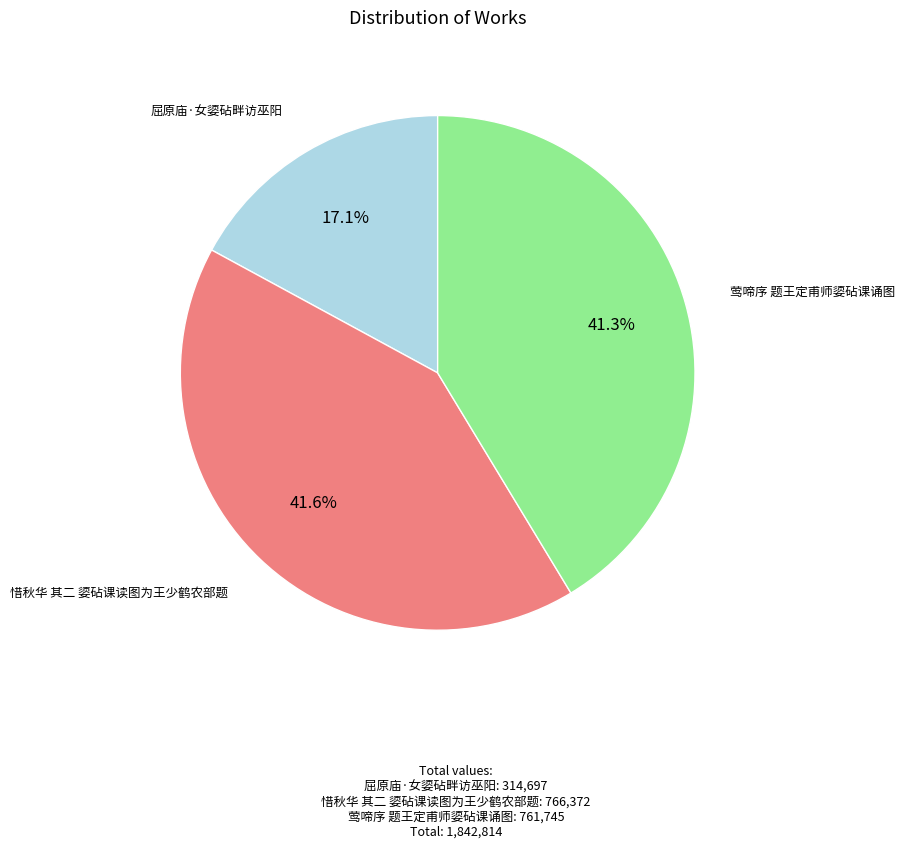

To the nearest percent, what percentage of the pie is 莺啼序 题王定甫师媭砧课诵图?

41%